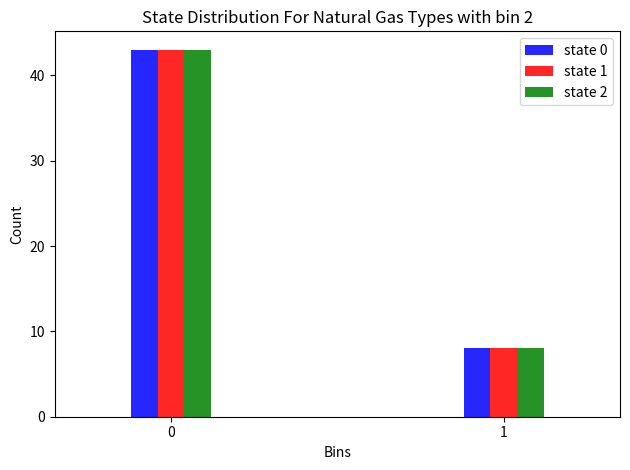

Reading right to left, extract all data points from this chart.

state 0: 1=8	0=43
state 1: 1=8	0=43
state 2: 1=8	0=43